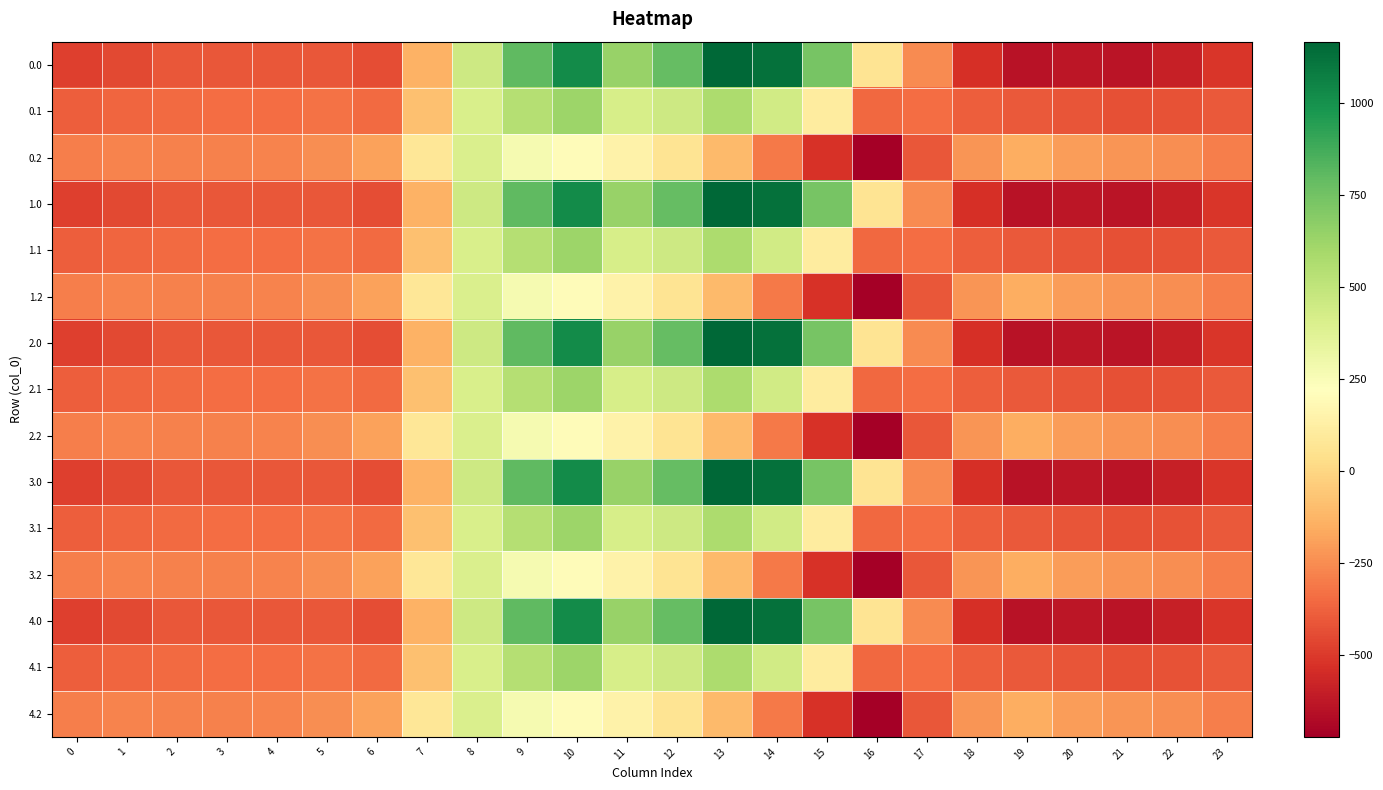

Which category has the lowest value across all series?

16